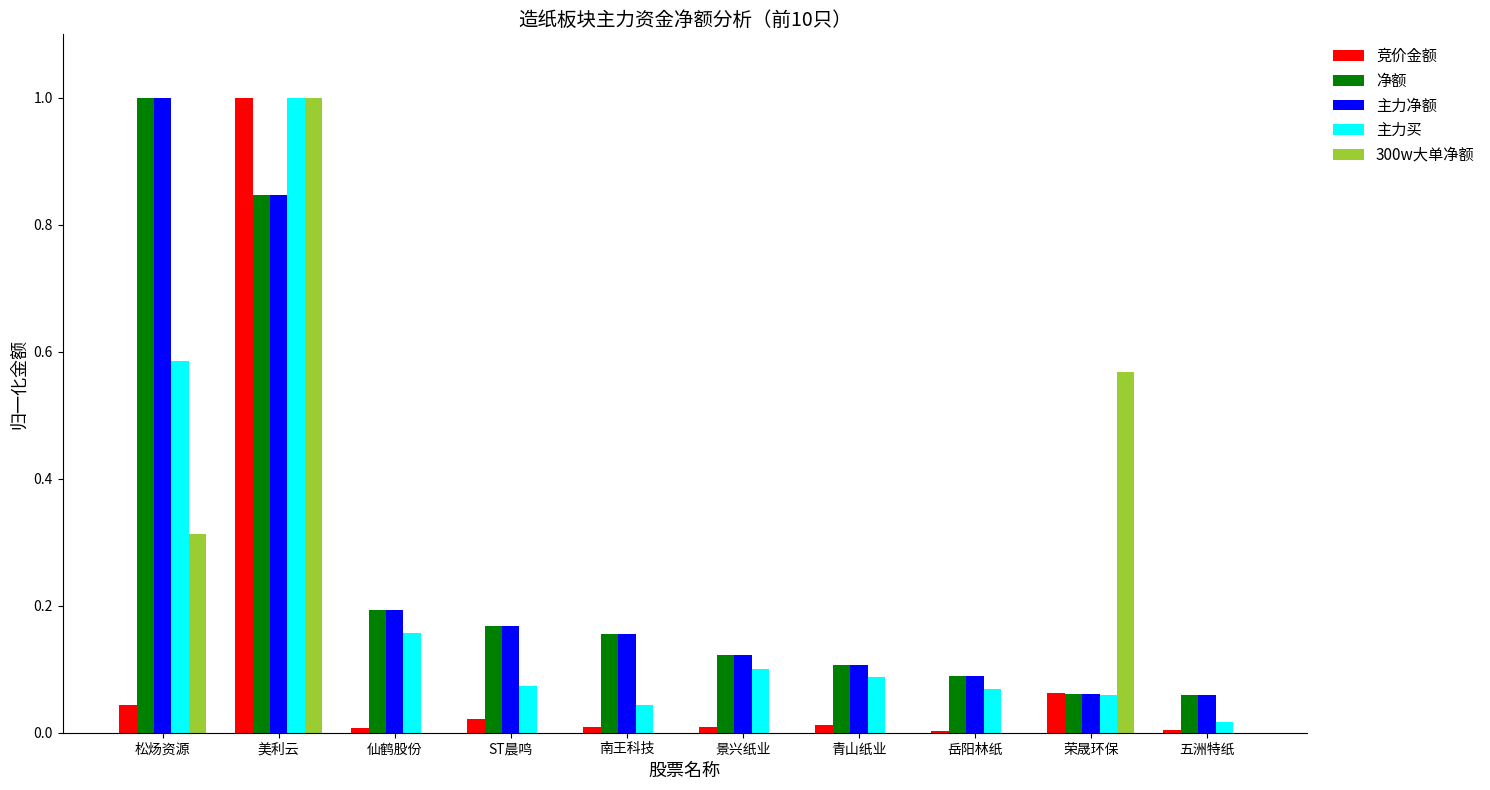

How many groups of bars are there?

10